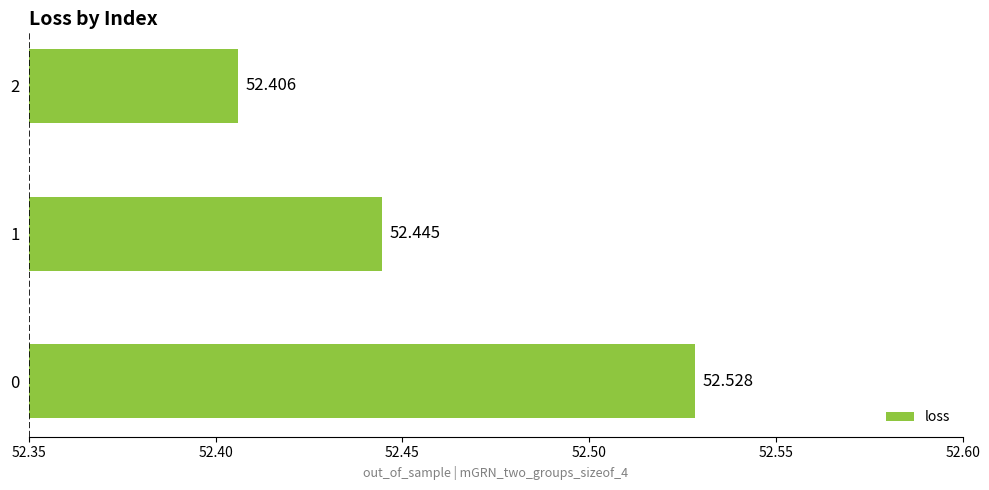

Which category has the highest value across all series?

0